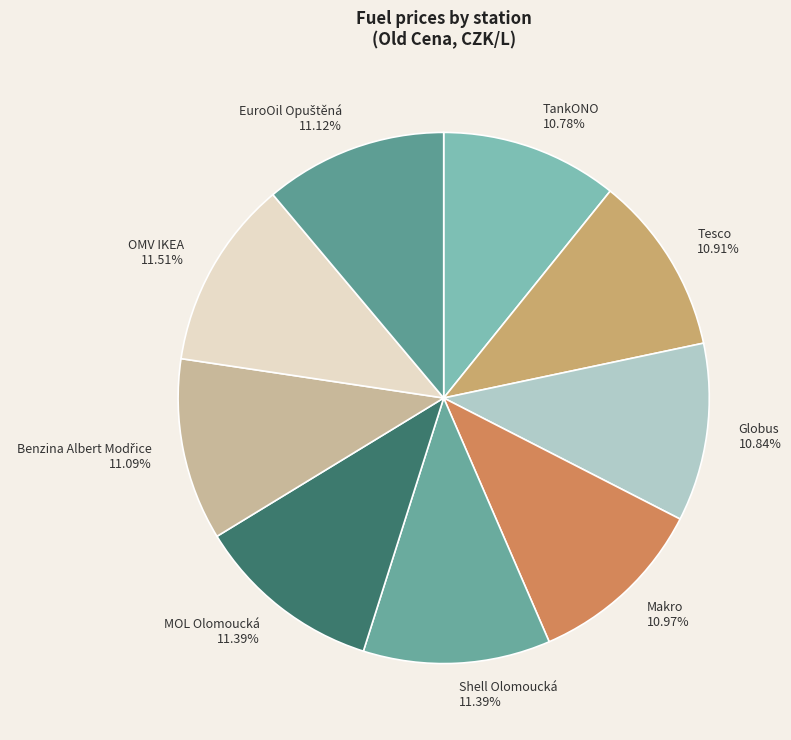

To the nearest percent, what portion does Tesco represent?

11%